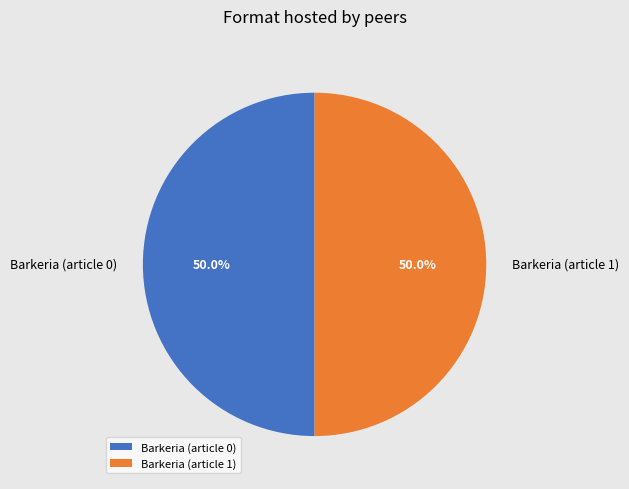

Combined, do Barkeria (article 0) and Barkeria (article 1) account for over 50%?

Yes